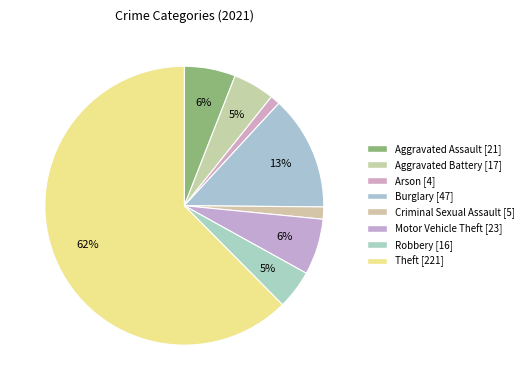

What portion of the pie excludes Theft?

37.6%